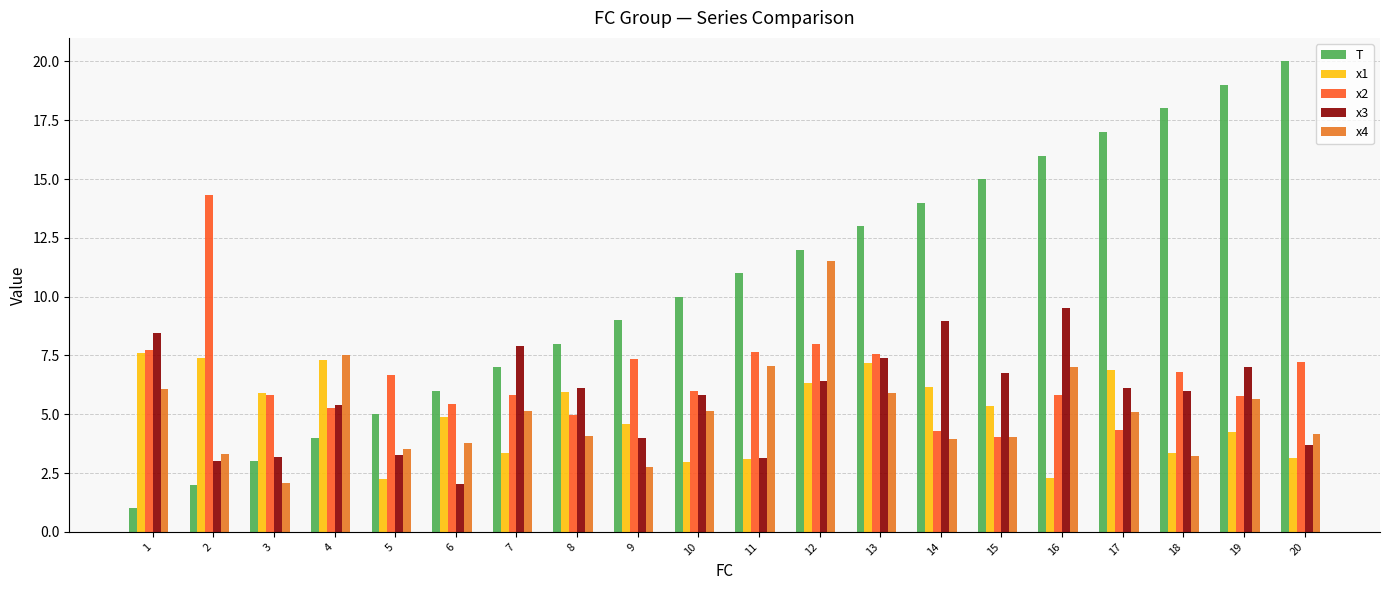

Which has a higher value, 13 or 6?

13